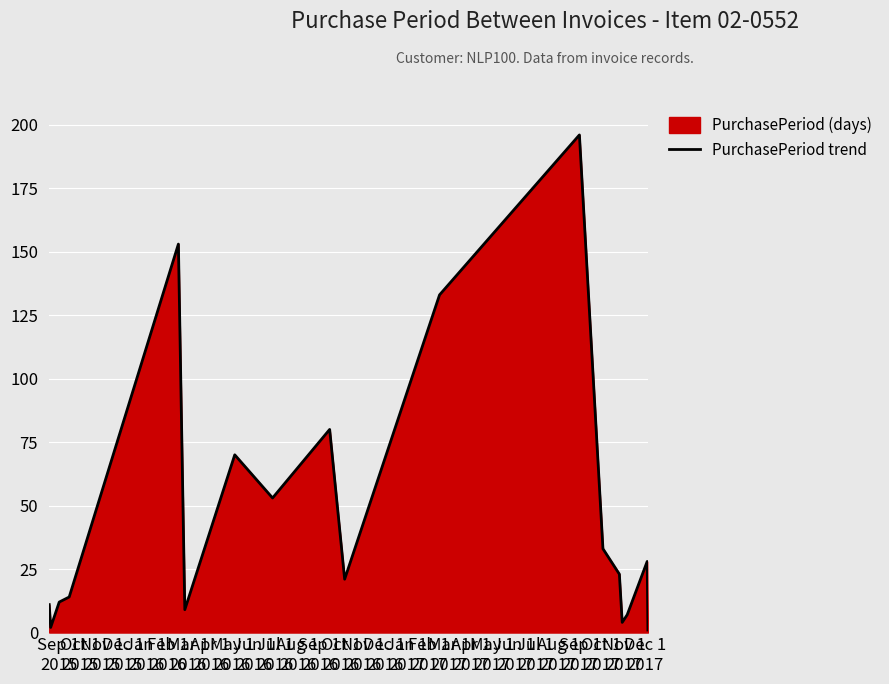

What is the greatest value displayed?

196